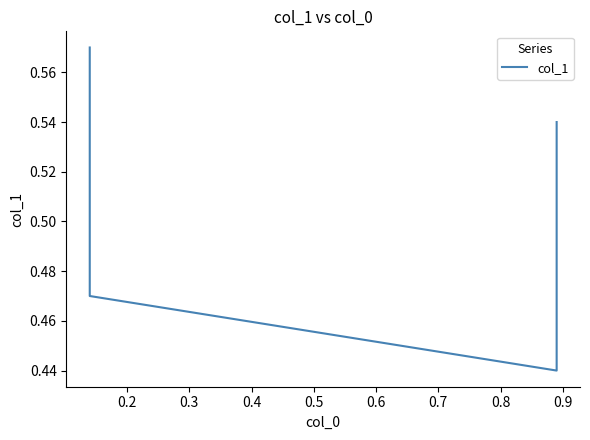

The chart shows a value of 0.2 at 0.3. True or false?

False